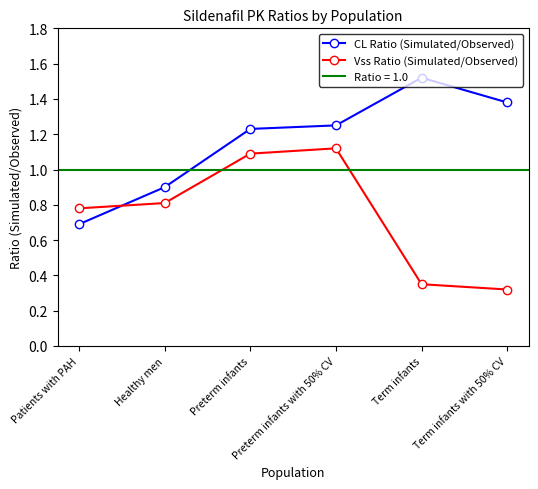

Where do Vss Ratio (Simulated/Observed) and CL Ratio (Simulated/Observed) first cross each other?

Patients with PAH and Healthy men